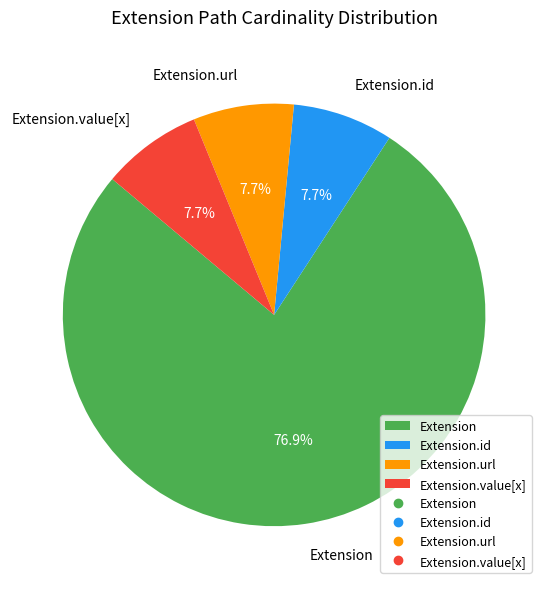

Which category has the biggest portion of the pie?

Extension